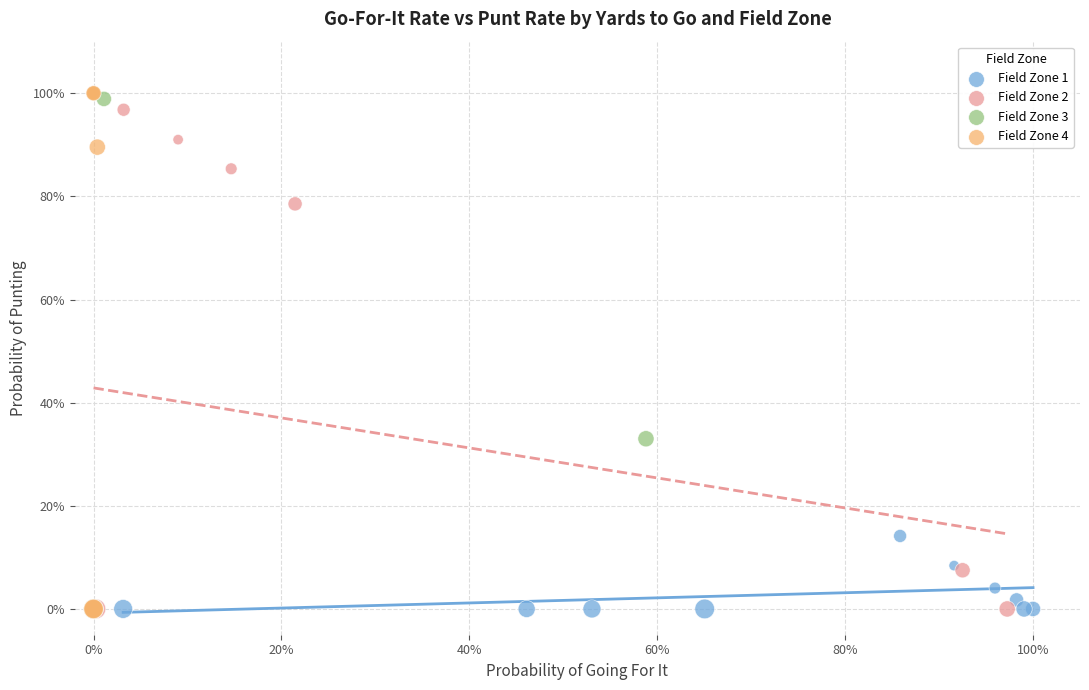

What are all the series names shown in the legend?

Field Zone 1, Field Zone 2, Field Zone 3, Field Zone 4